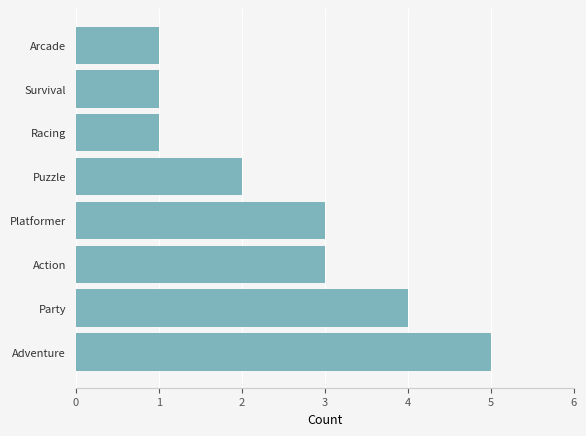

Approximately how many times larger is the value at Adventure compared to Party?

1.2